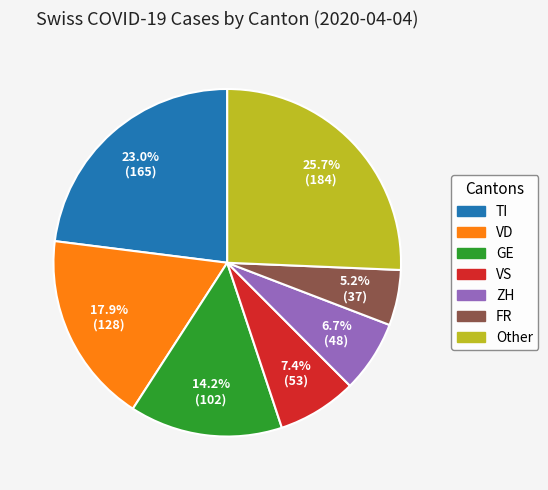

Does any single category account for the majority?

No